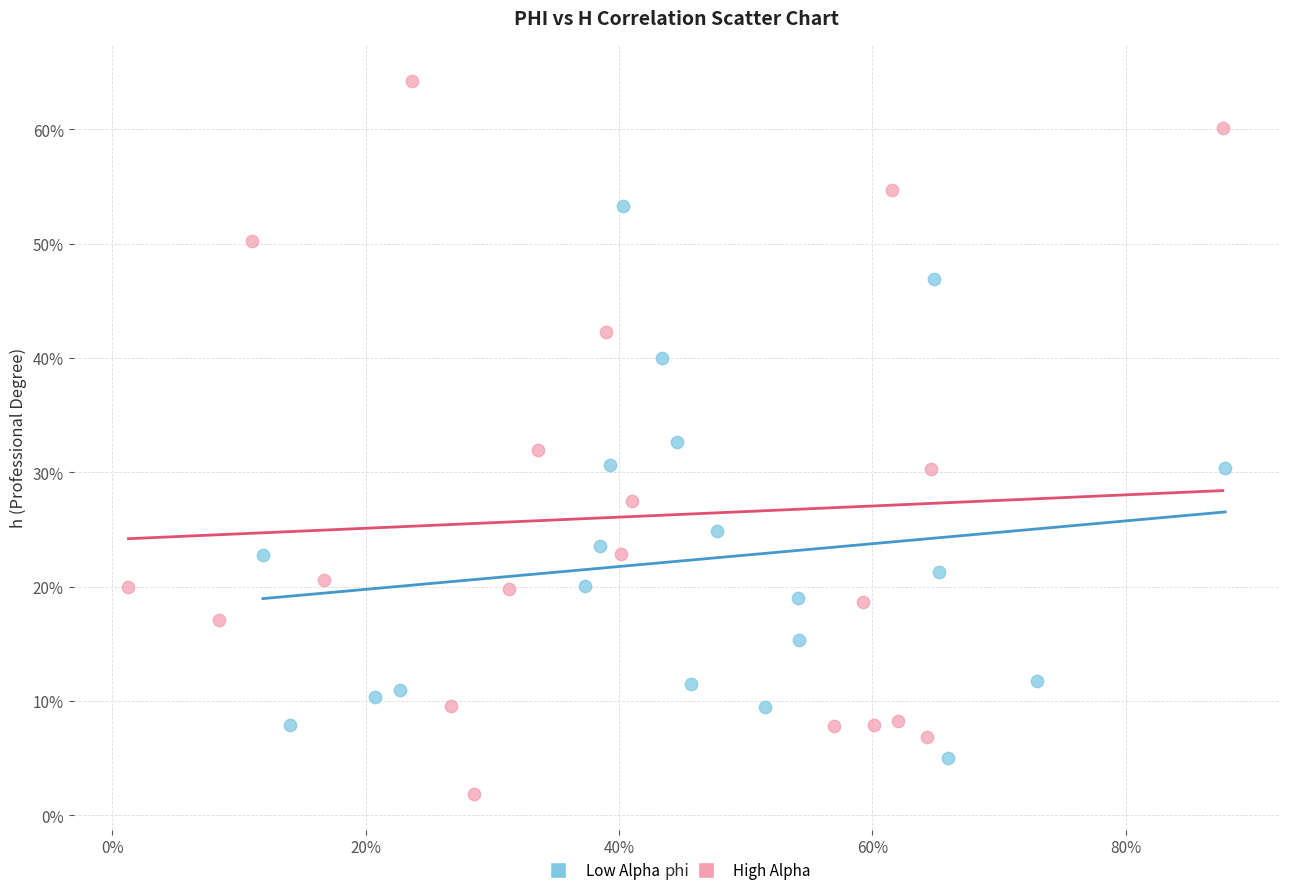

Which series contains the lowest Y value?

High Alpha